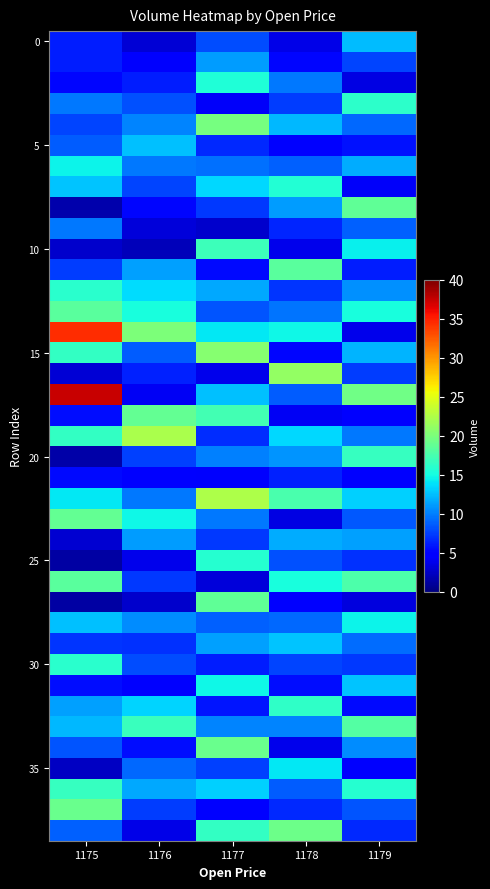

What is the total value across all series at 1175?

424.3